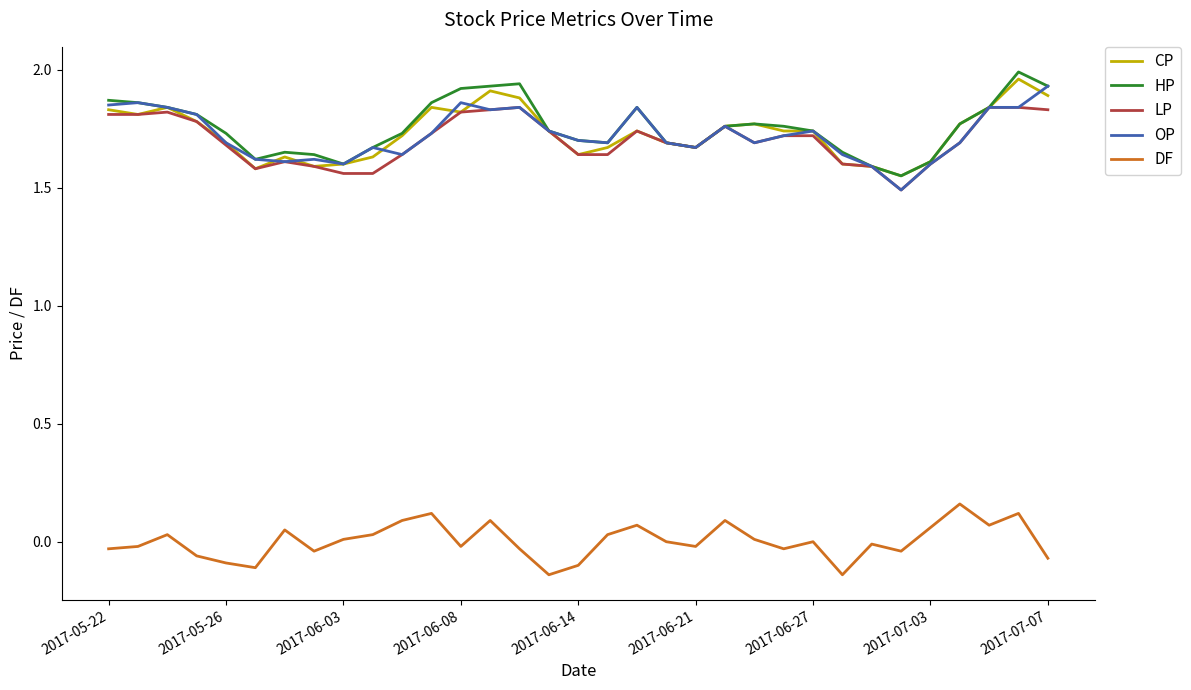

True or false: OP and DF cross at least once.

False